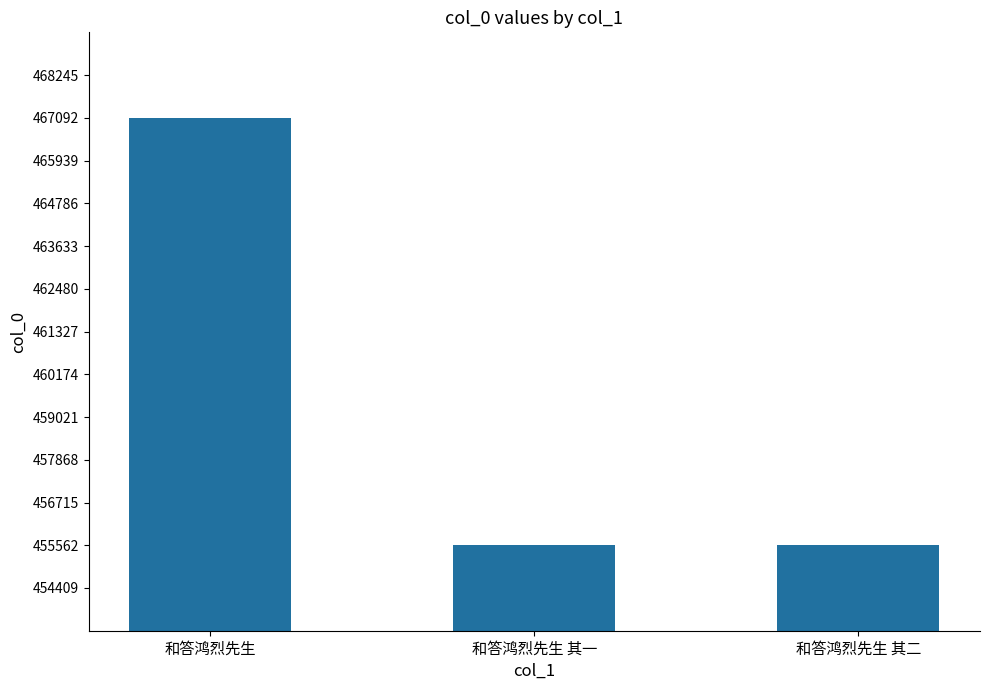

What is the difference between the maximum and minimum values?

11535